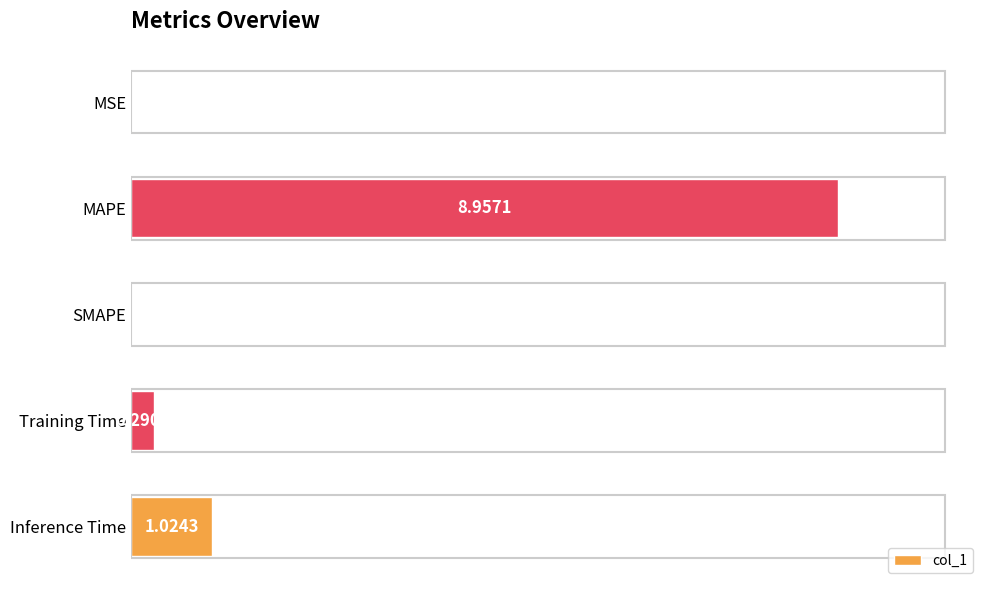

What is the maximum value shown in the chart?

9.0